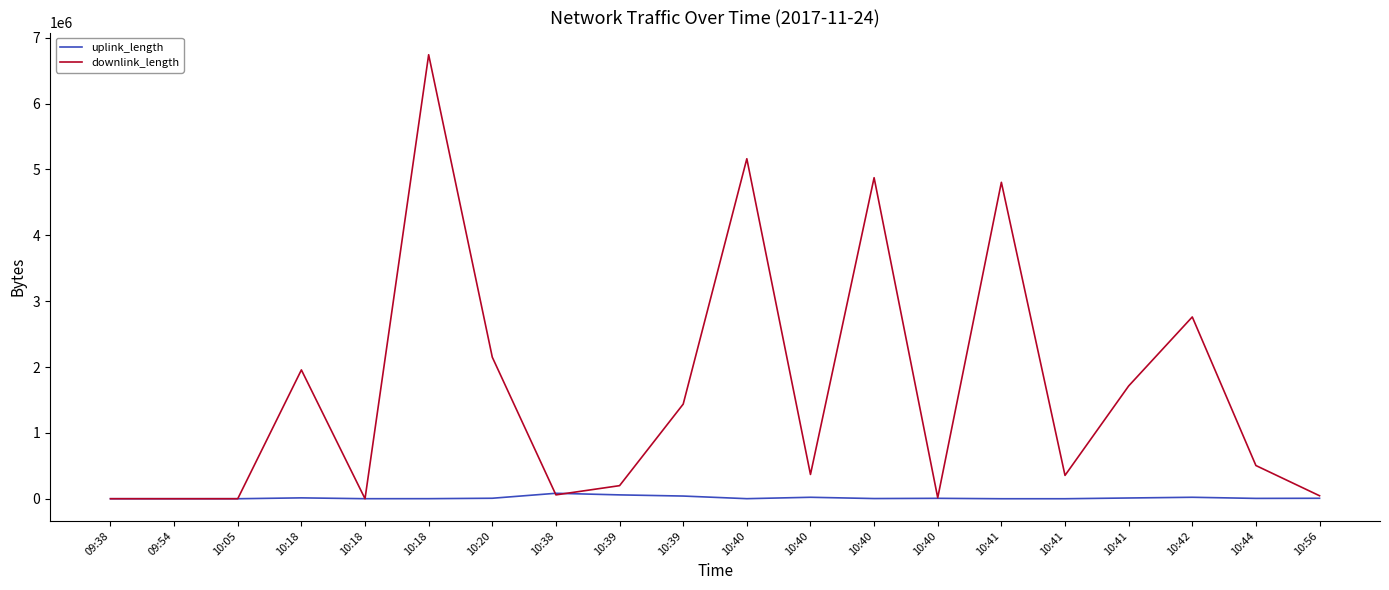

Reading right to left, list all the values displayed in this chart.

uplink_length: 7101	5213	22275	11493	36	32	6285	2926	22226	1015	40895	58579	82871	7503	1043	540	13295	127	141	139
downlink_length: 45303	504208	2760259	1711951	354445	4804253	15154	4874228	368823	5162217	1436765	198667	58737	2149218	6741338	215	1956080	272	136	351